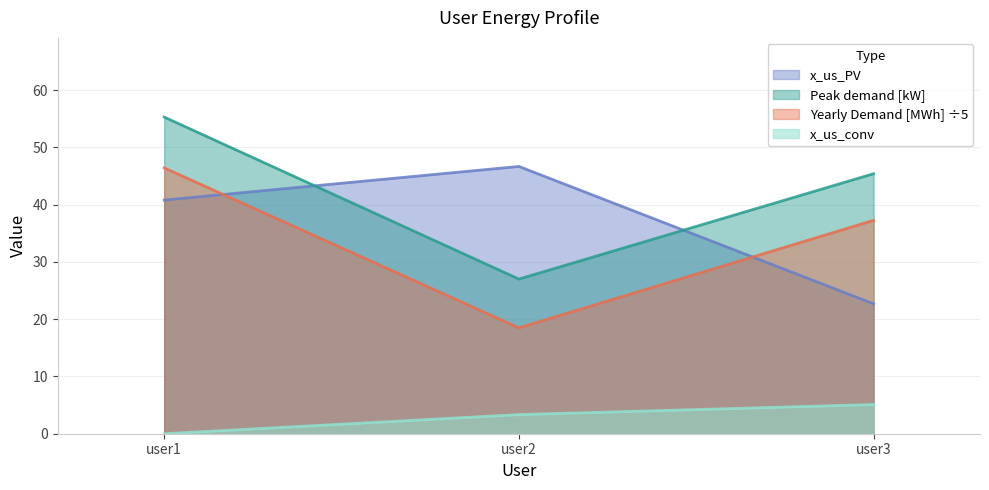

What is the difference between the maximum and minimum values in the x_us_conv series?

5.1